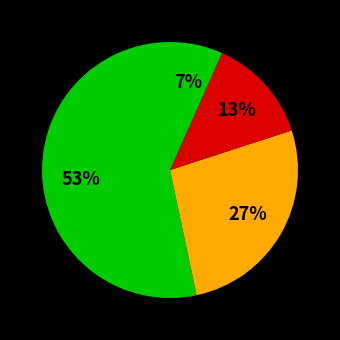

How many slices are in this pie chart?

4